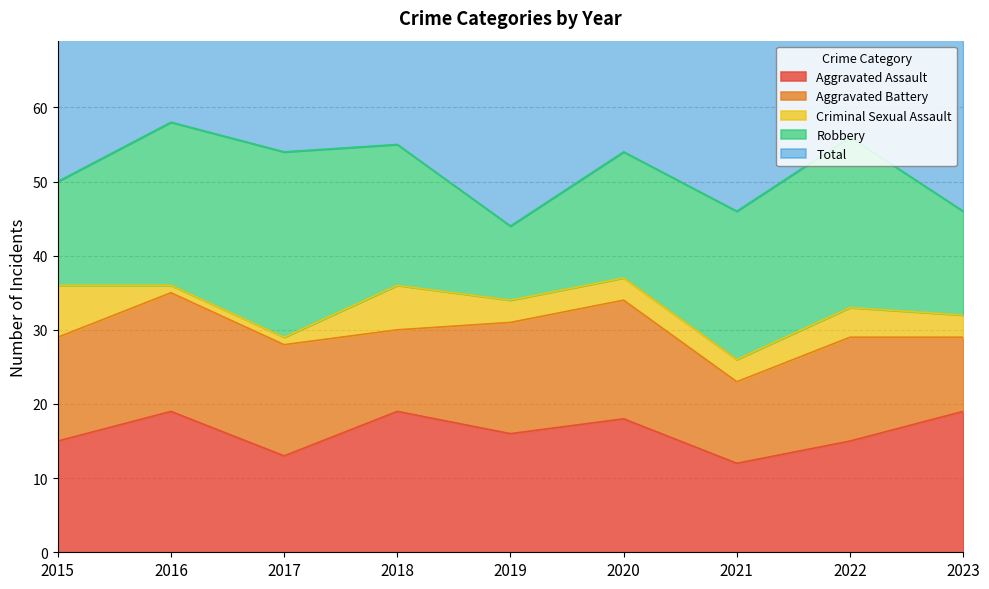

Reading left to right, transcribe all the data shown in this chart.

Aggravated Assault: 2015=15	2016=19	2017=13	2018=19	2019=16	2020=18	2021=12	2022=15	2023=19
Aggravated Battery: 2015=14	2016=16	2017=15	2018=11	2019=15	2020=16	2021=11	2022=14	2023=10
Criminal Sexual Assault: 2015=7	2016=1	2017=1	2018=6	2019=3	2020=3	2021=3	2022=4	2023=3
Robbery: 2015=14	2016=22	2017=25	2018=19	2019=10	2020=17	2021=20	2022=23	2023=14
Total: 2015=53	2016=60	2017=54	2018=55	2019=44	2020=56	2021=48	2022=56	2023=48